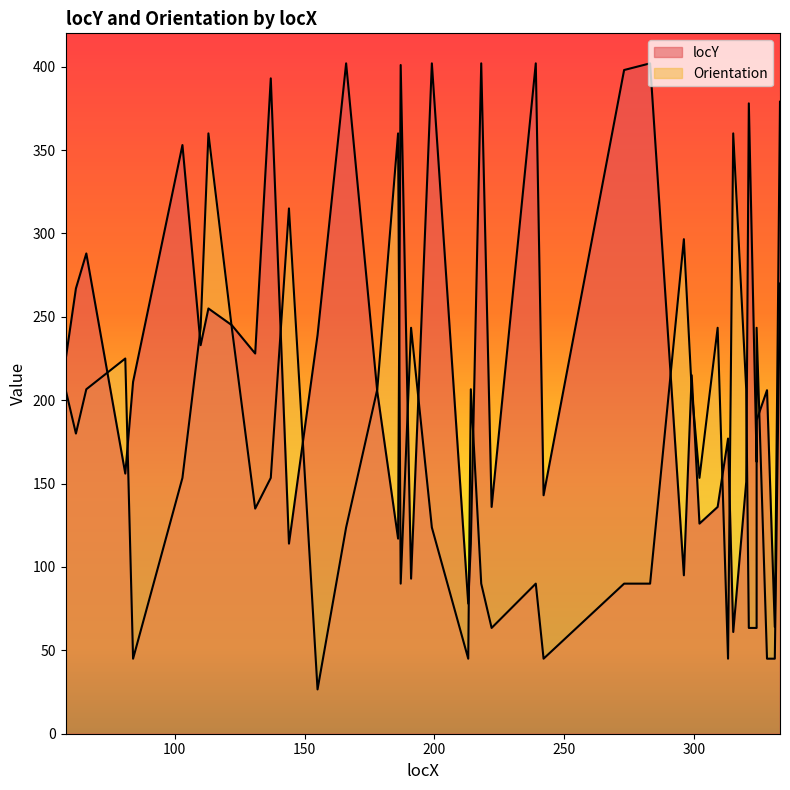

Where is the data nearest to the value 231?

110